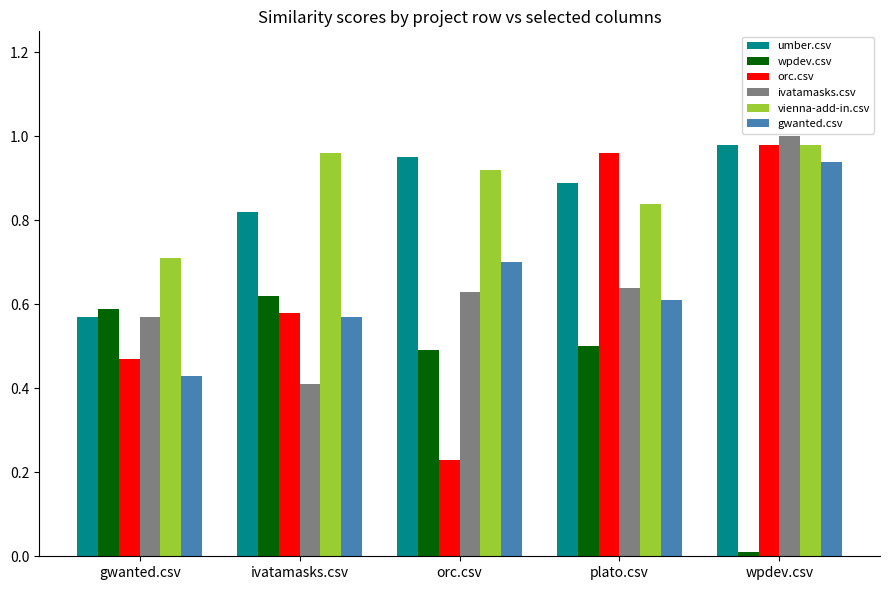

At which label does ivatamasks.csv reach its peak?

wpdev.csv